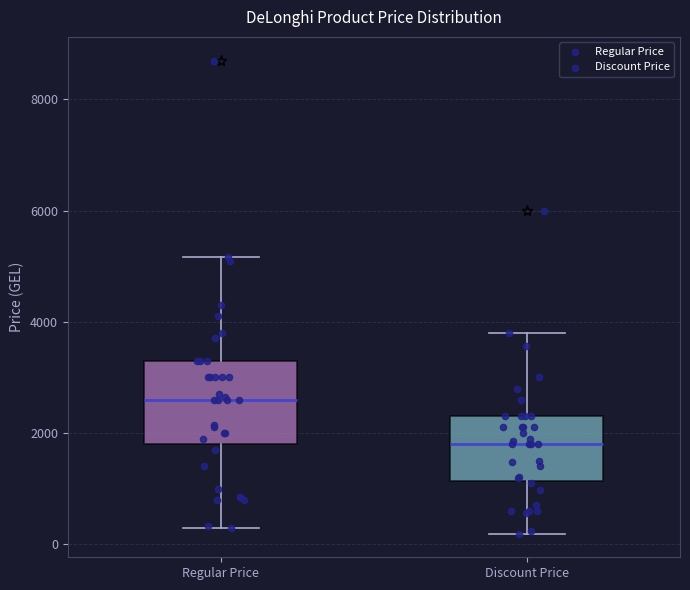

Which box has the highest median line?

Regular Price